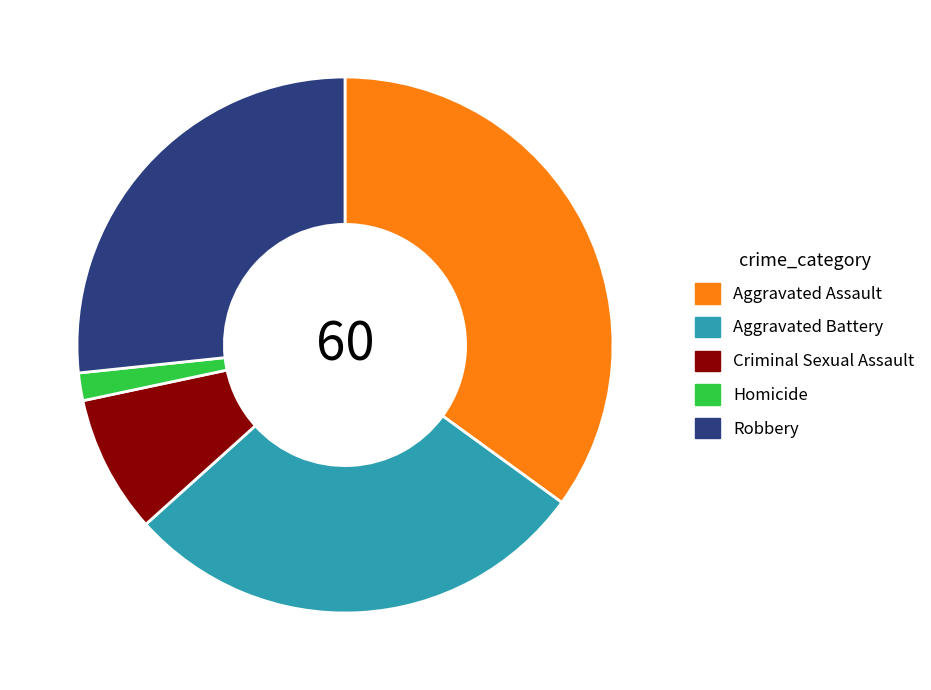

Combined, do Robbery and Criminal Sexual Assault account for over 50%?

No